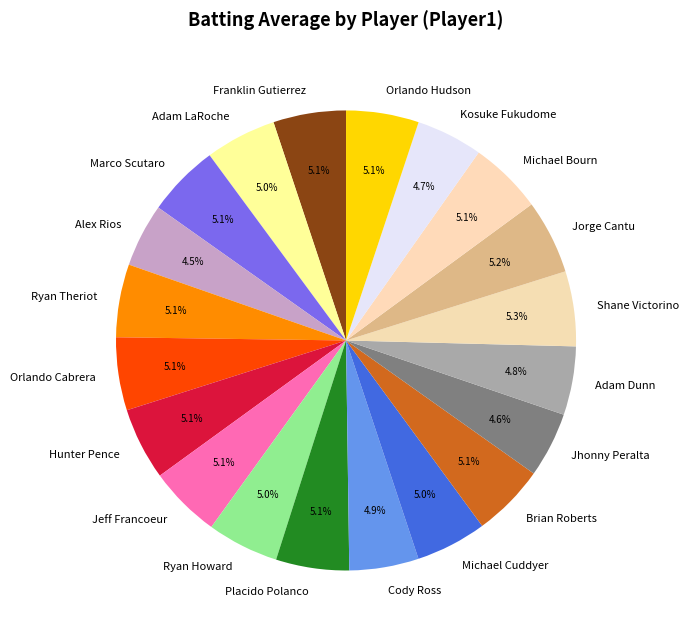

Is Kosuke Fukudome the majority of the pie?

No